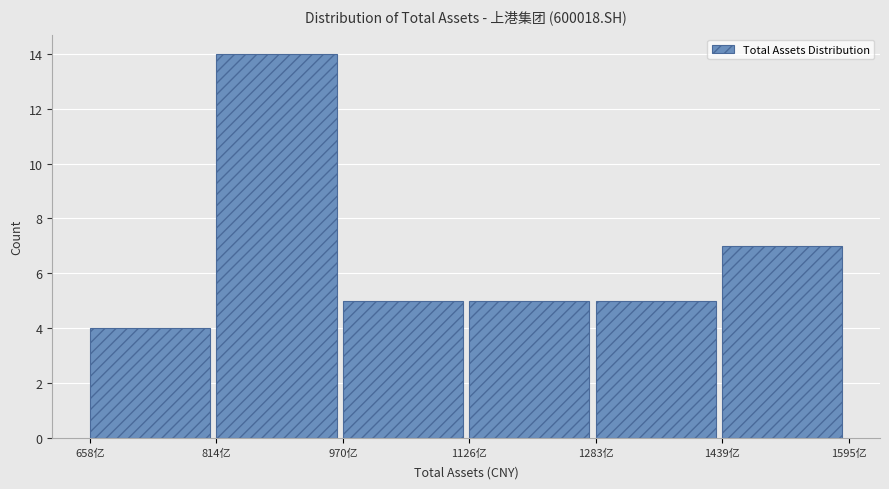

Reading left to right, extract all data points from this chart.

4	14	5	5	5	7